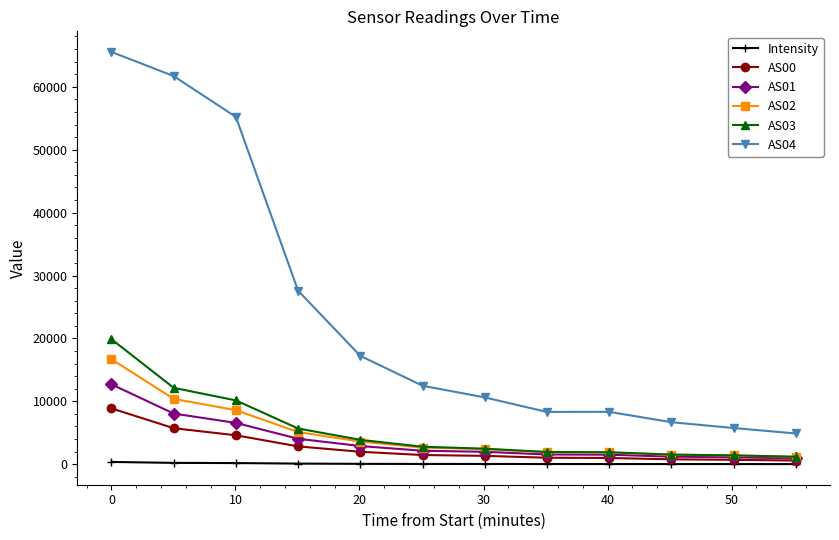

What are all the series names shown in the legend?

Intensity, AS00, AS01, AS02, AS03, AS04